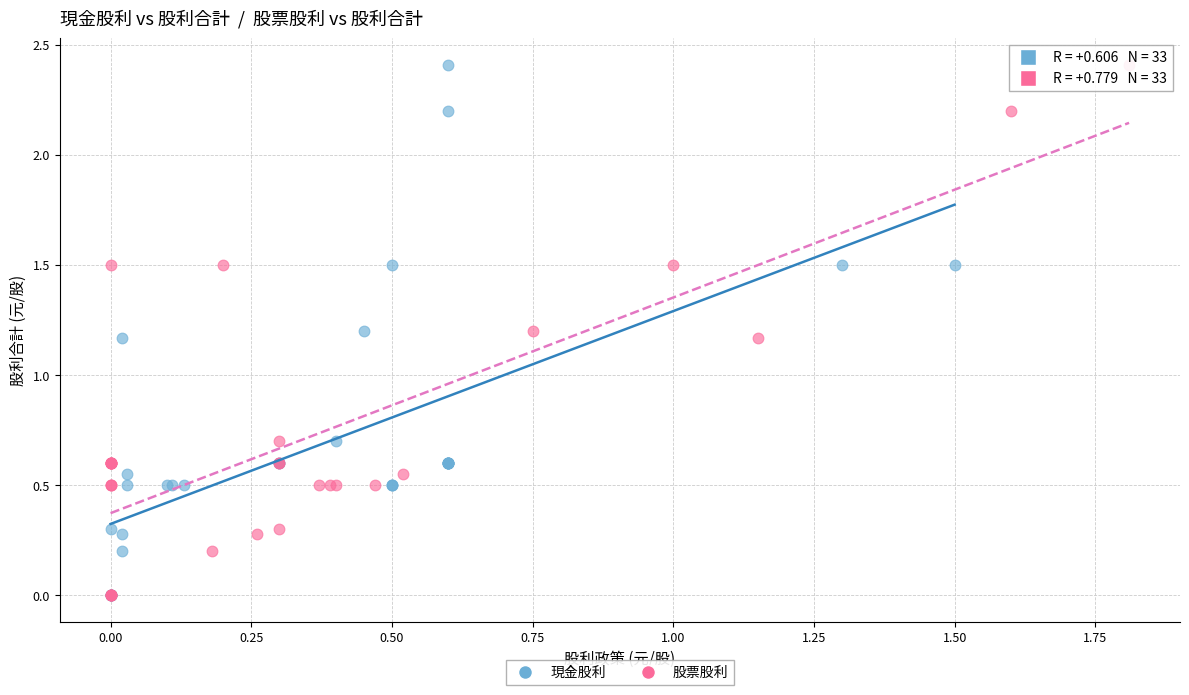

What are all the series names shown in the legend?

現金股利, 股票股利